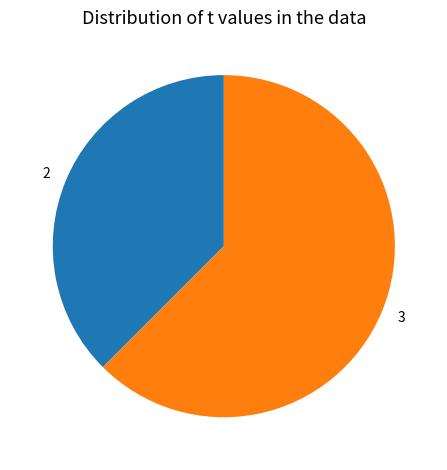

Does any single category account for the majority?

Yes